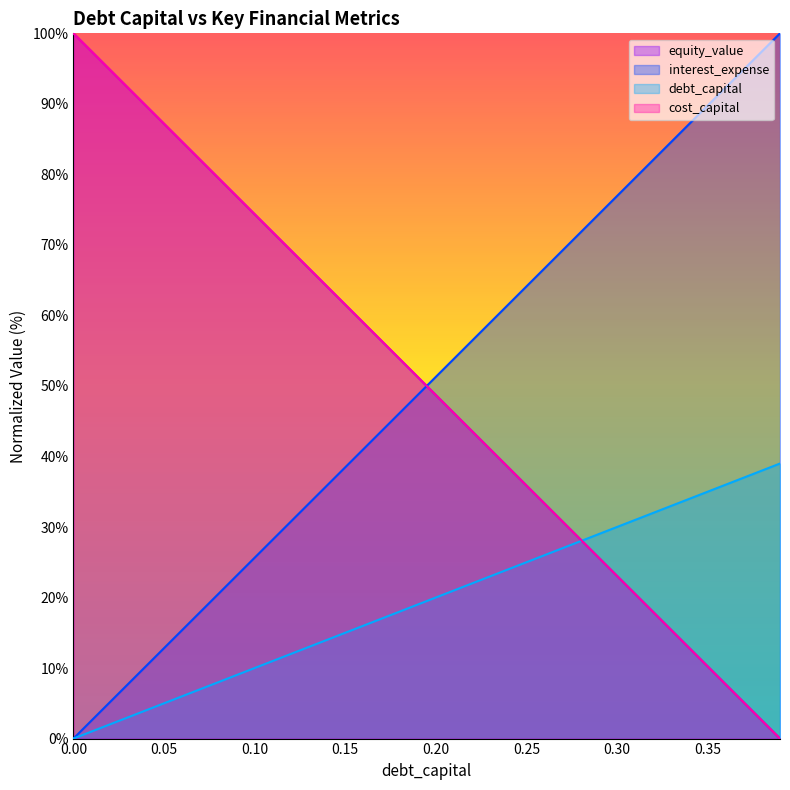

True or false: cost_capital and debt_capital cross at least once.

True